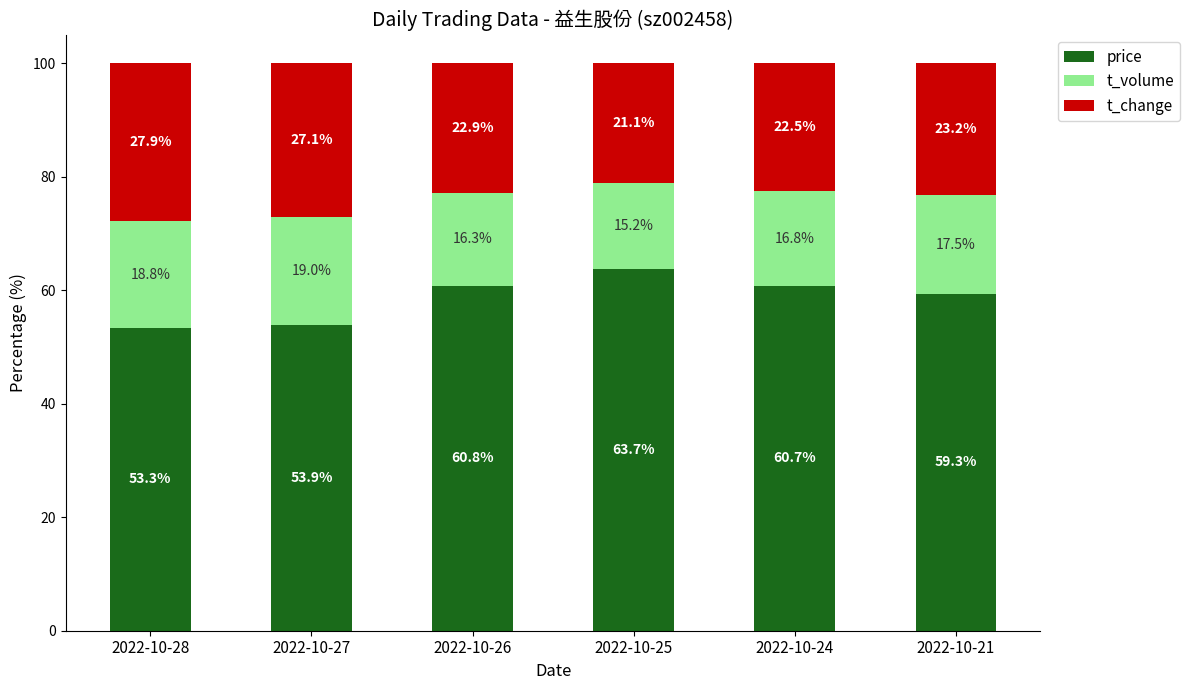

What is the average value of the price series?

58.6